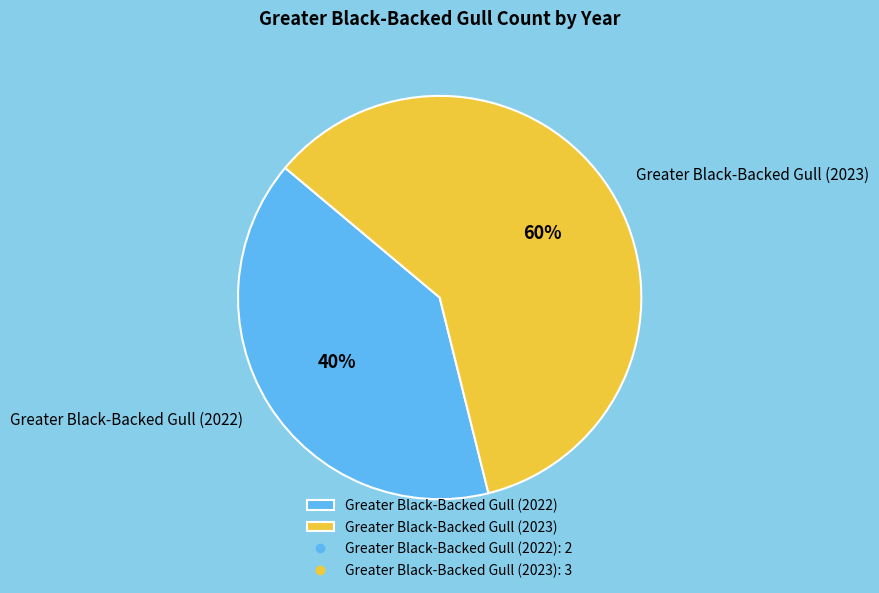

True or false: Greater Black-Backed Gull (2022) accounts for 40% of the total.

True